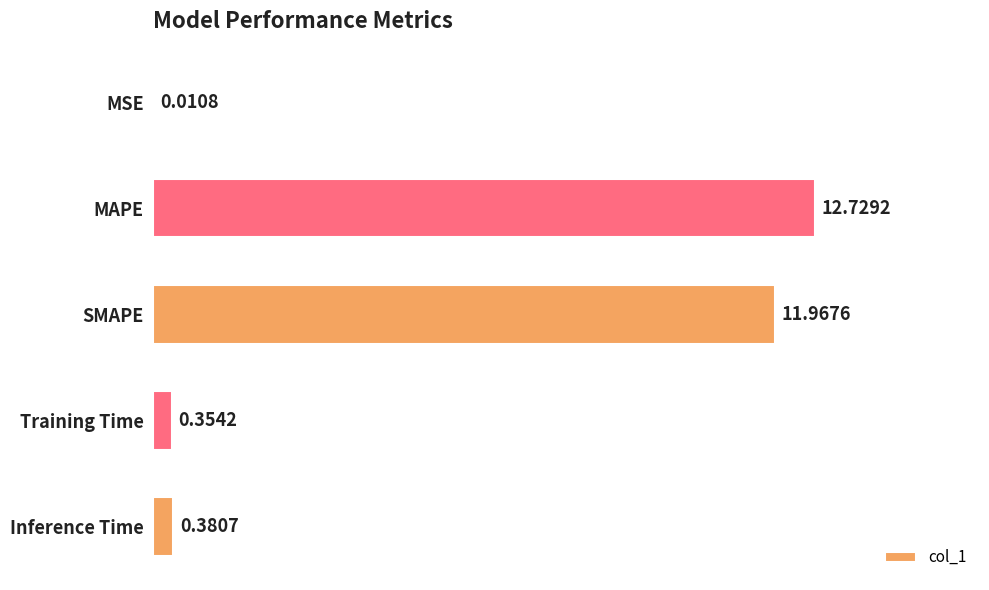

What is the sum of all values?

25.4